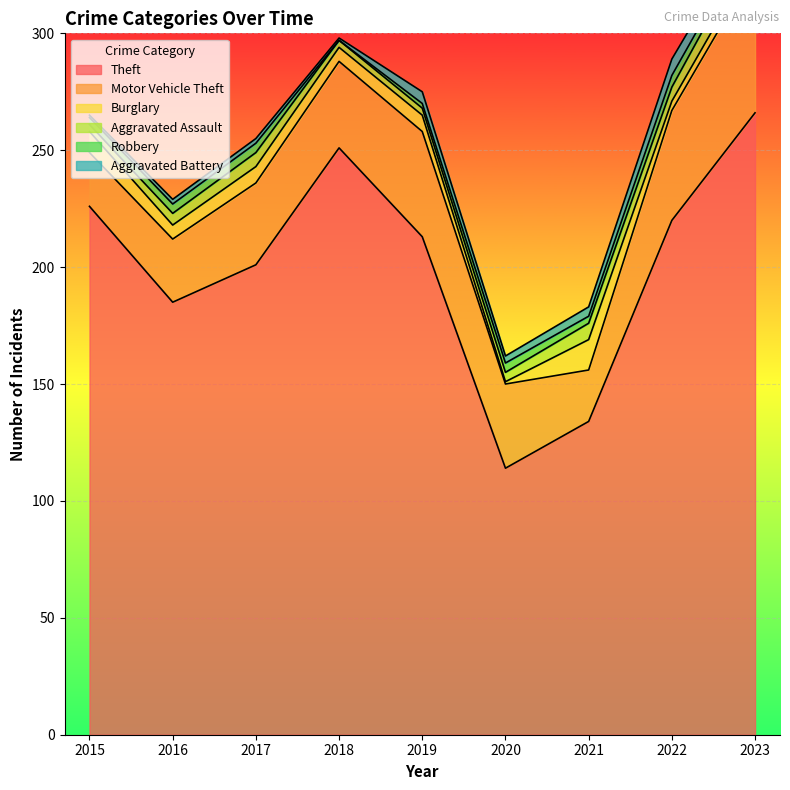

Reading left to right, list all the values displayed in this chart.

Theft: 226	185	201	251	213	114	134	220	266
Motor Vehicle Theft: 23	27	35	37	45	36	22	47	62
Burglary: 9	6	7	6	7	1	13	4	5
Aggravated Assault: 3	5	6	3	3	4	7	6	9
Robbery: 3	4	4	0	2	4	3	5	3
Aggravated Battery: 1	2	2	1	5	3	4	7	4